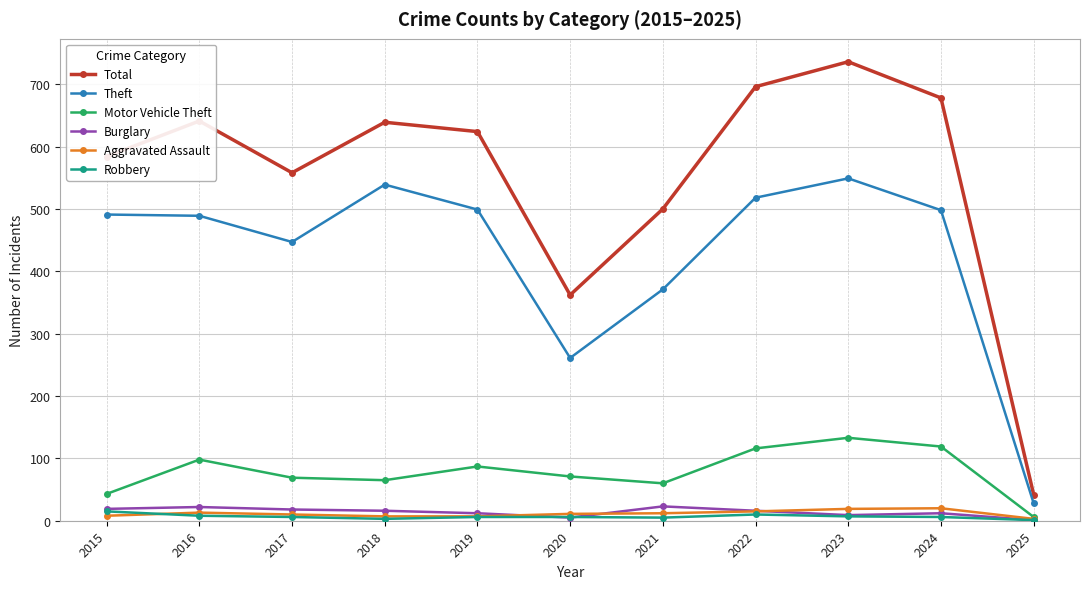

How many values in the Burglary series are below 16?

5